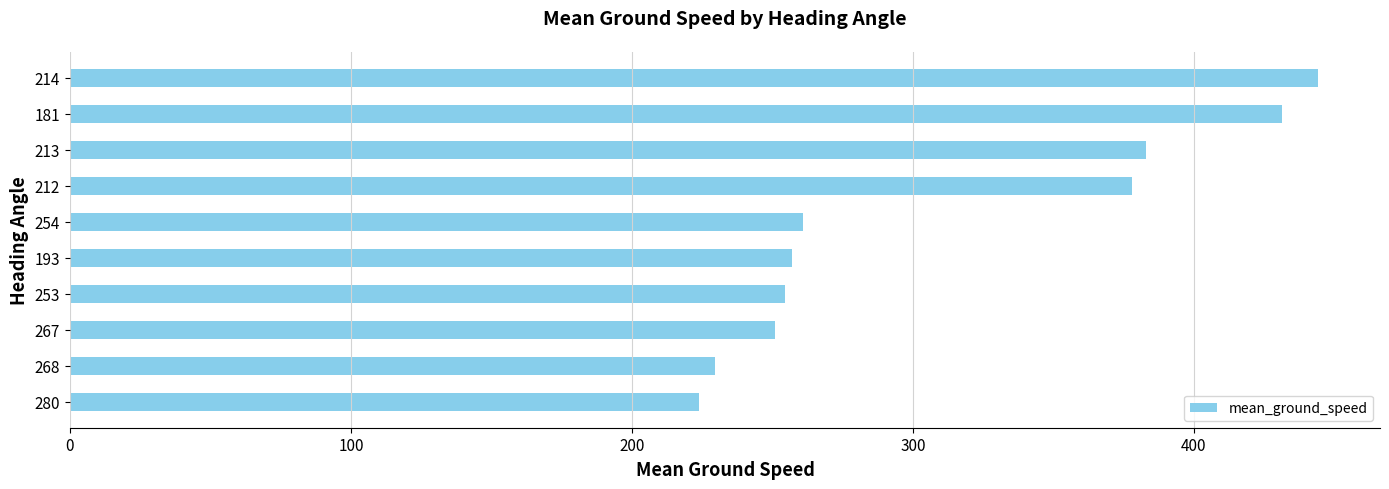

True or false: the data shows 59.2 at 267.

False